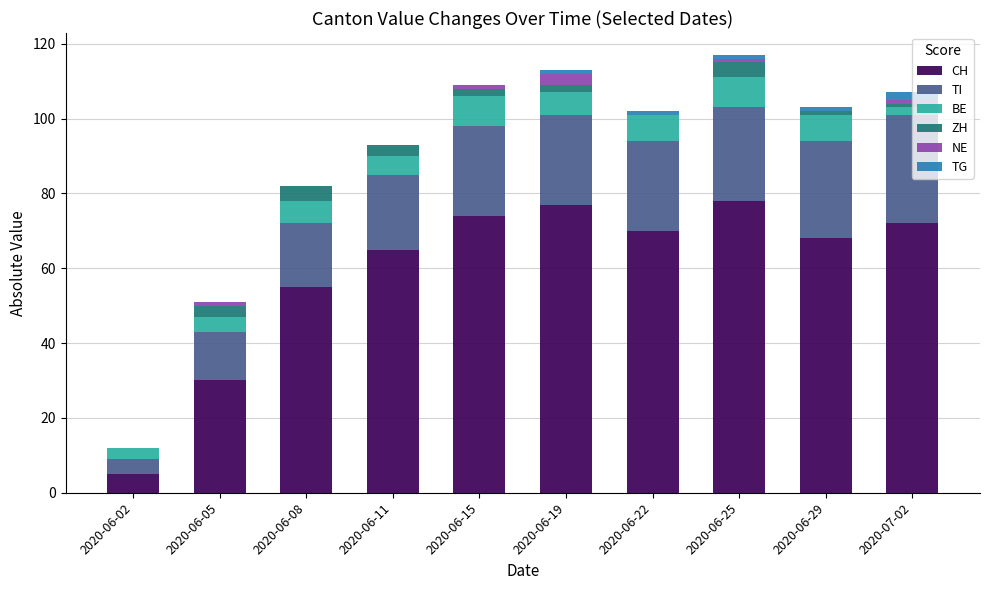

How many data points does each series have?

10